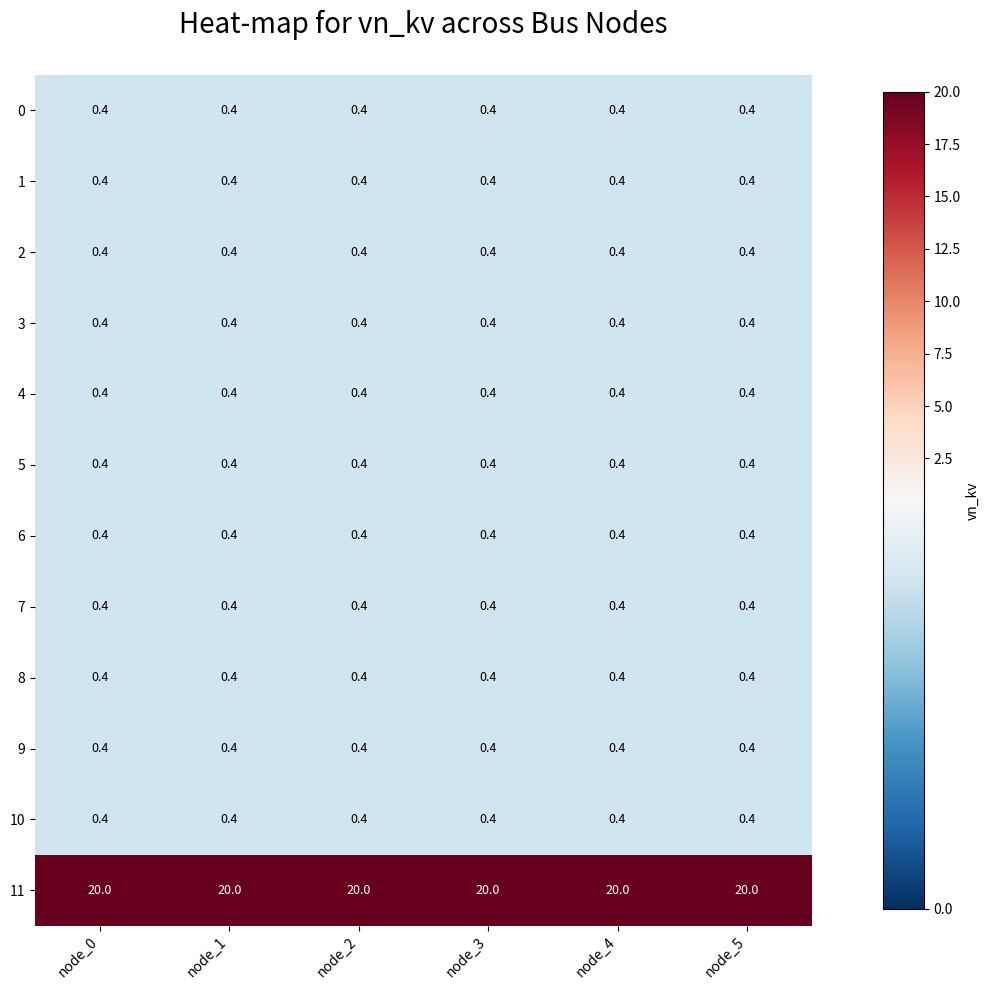

What is the minimum value shown in the chart?

0.4